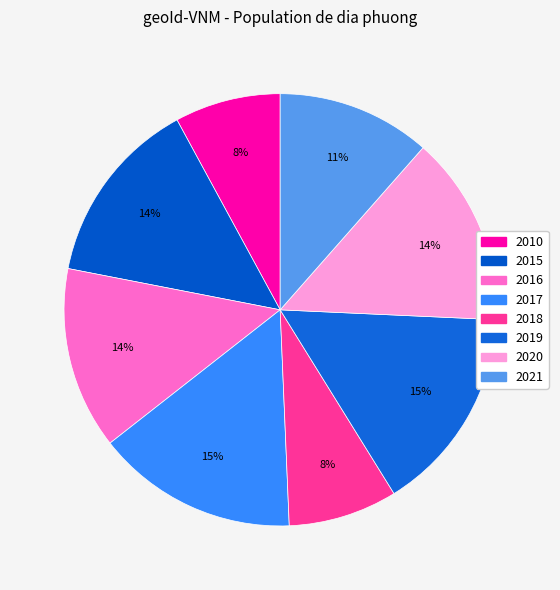

True or false: 2017 accounts for 1% of the total.

False